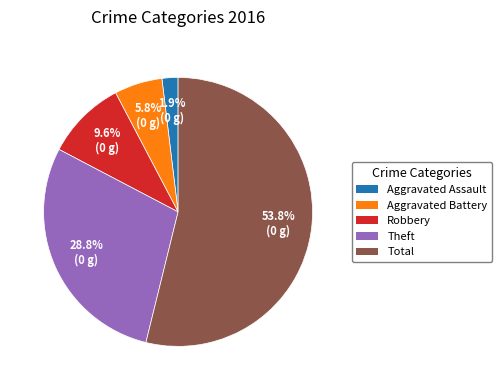

Is there any slice that represents more than half of the pie?

Yes